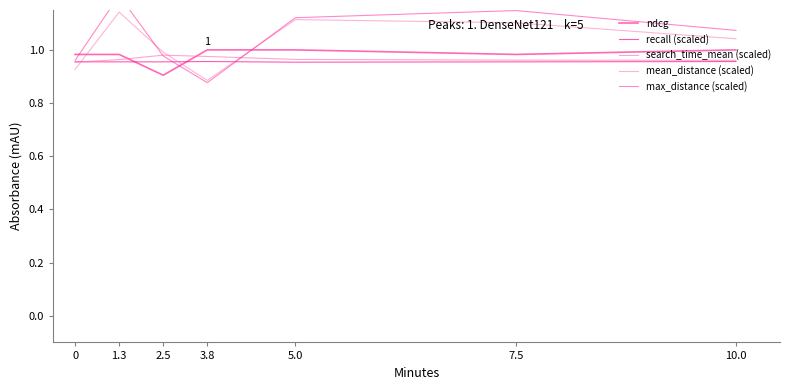

Rank the categories by max_distance (scaled) value from lowest to highest.

3.8, 0, 2.5, 10.0, 5.0, 7.5, 1.3